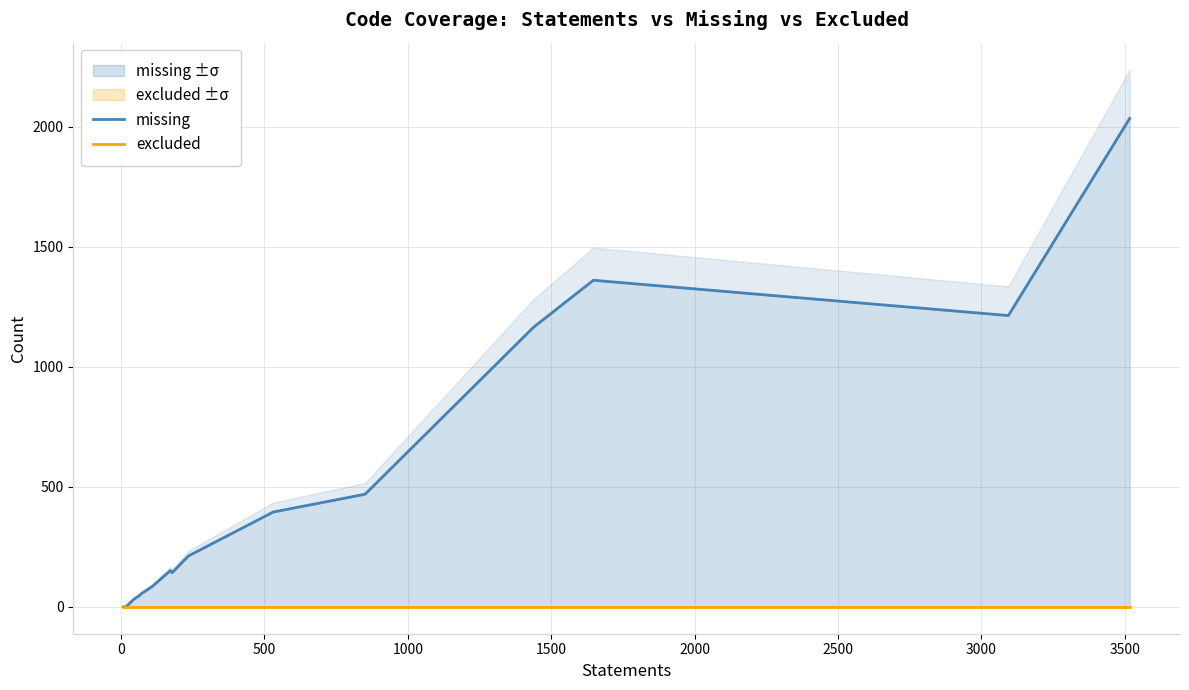

Does the chart have visible grid lines?

Yes